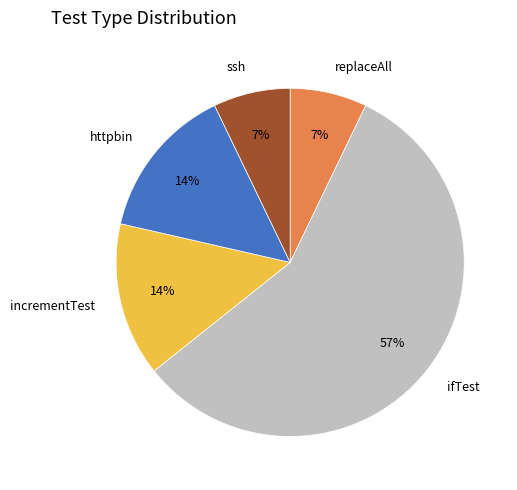

Which category accounts for the majority?

ifTest